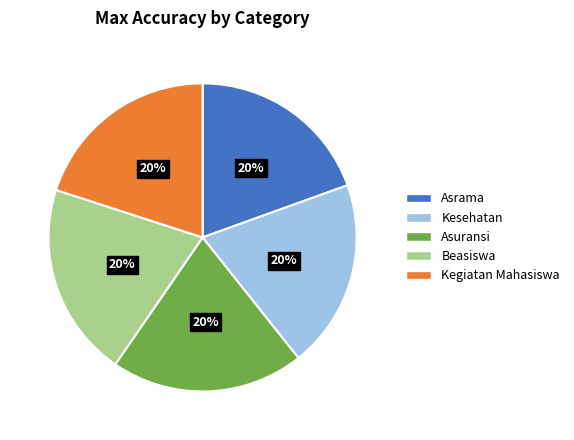

Does Beasiswa account for over 50% of the chart?

No